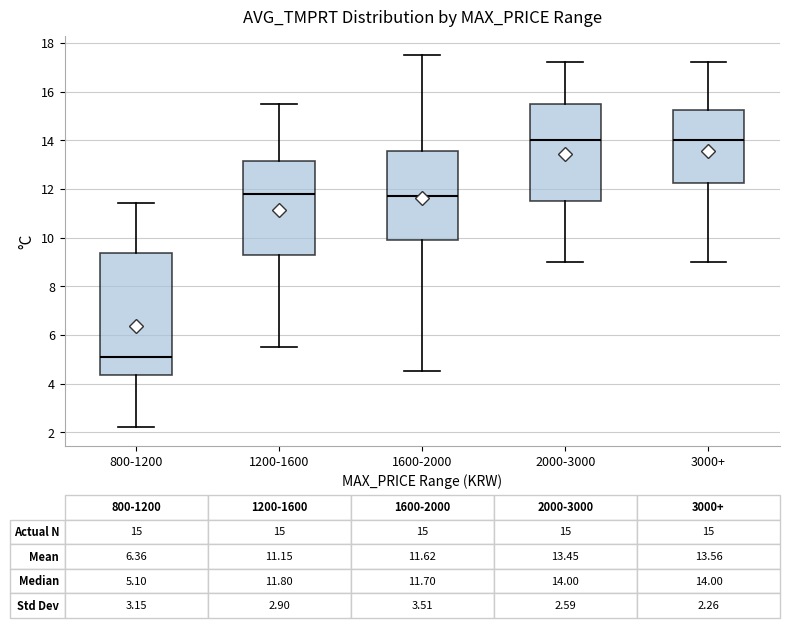

Comparing the boxes themselves (not the whiskers), which one is the tallest?

800-1200